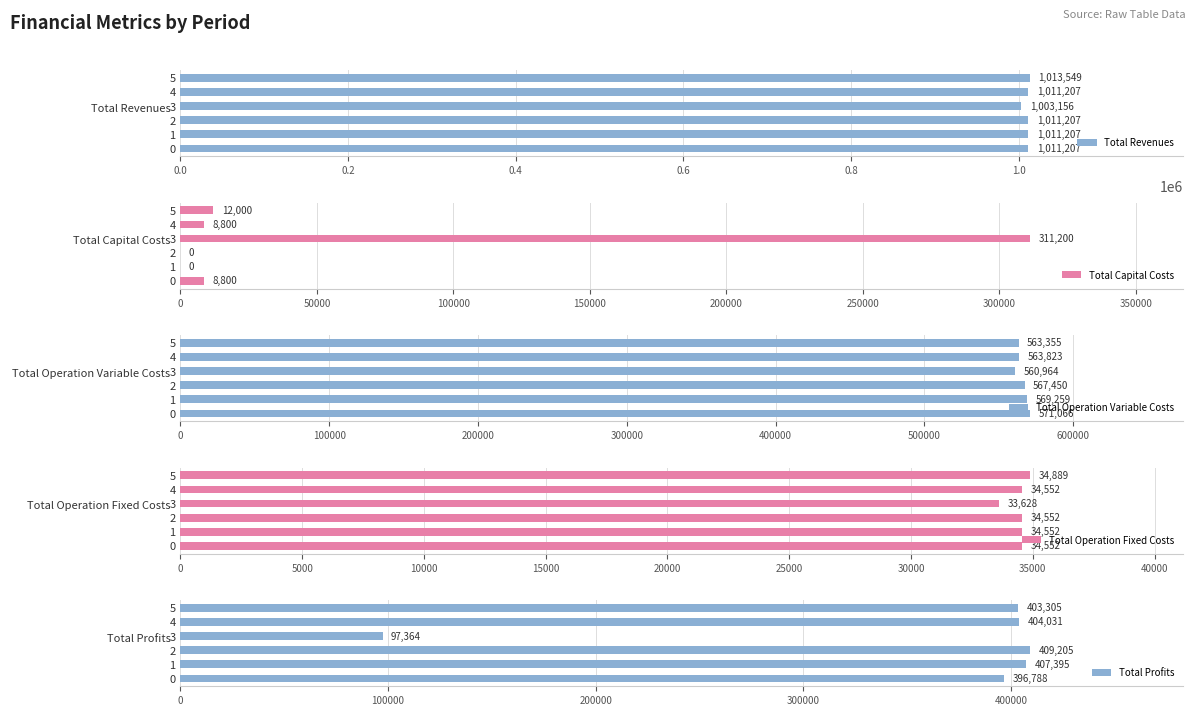

What is the difference between the maximum and minimum values in the Total Revenues series?

10392.8